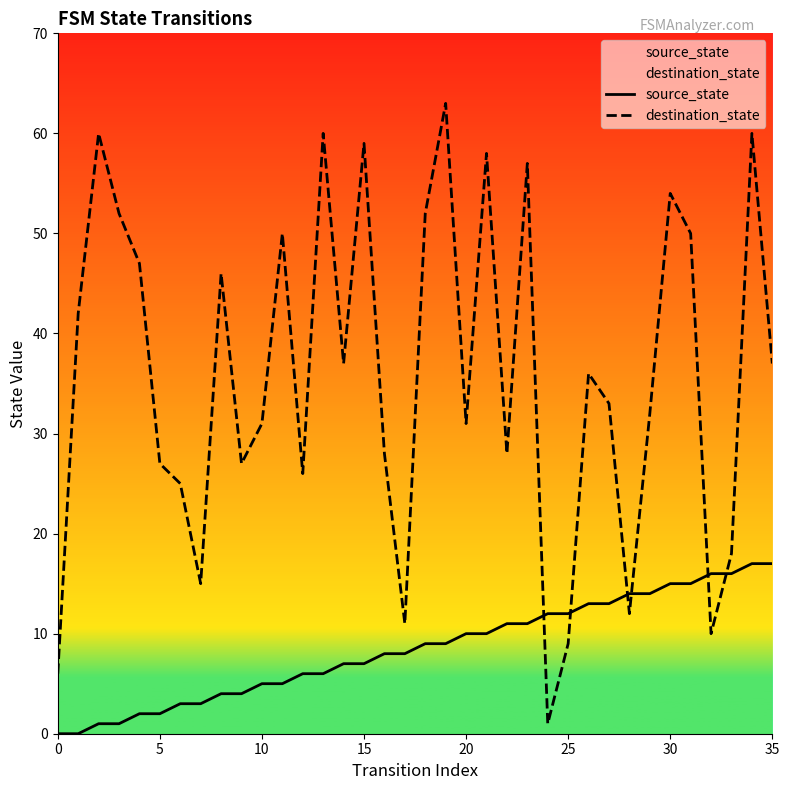

True or false: destination_state and source_state intersect in this chart.

True